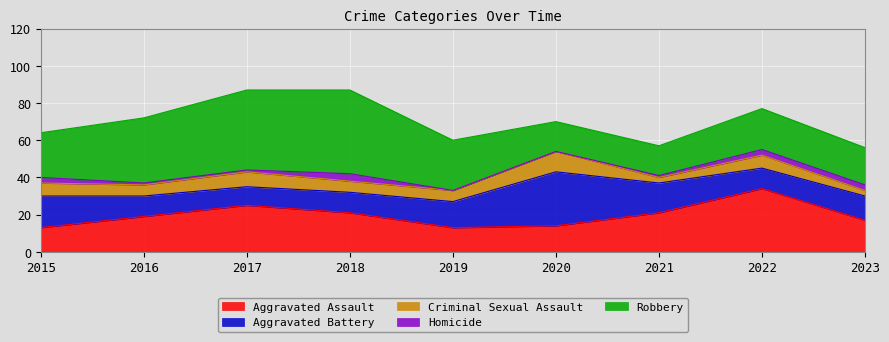

Which series changed the most between 2015 and 2016?

Robbery